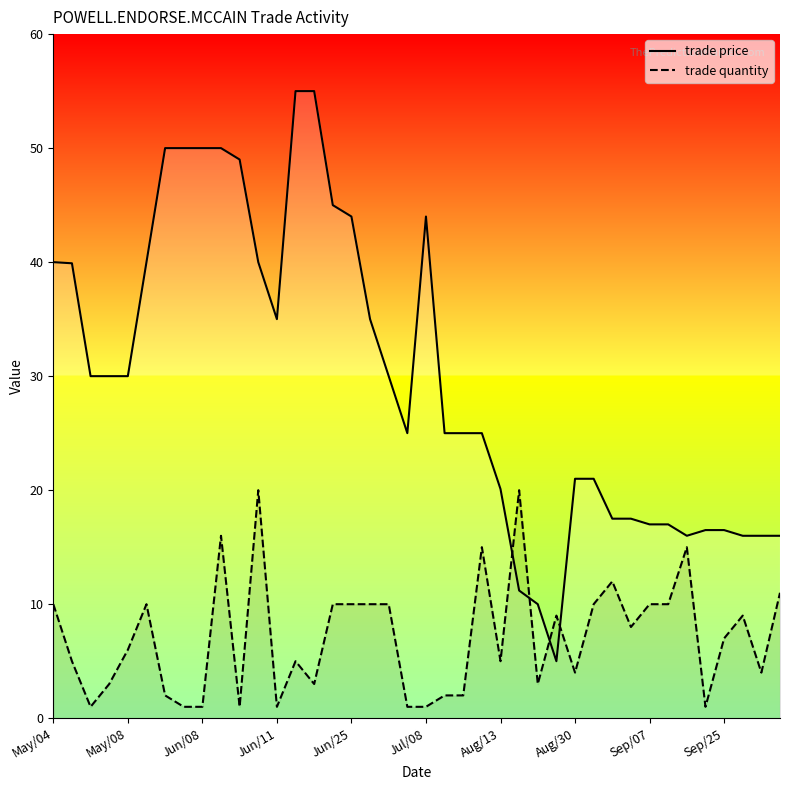

What is the sum of all trade quantity values?

284.0